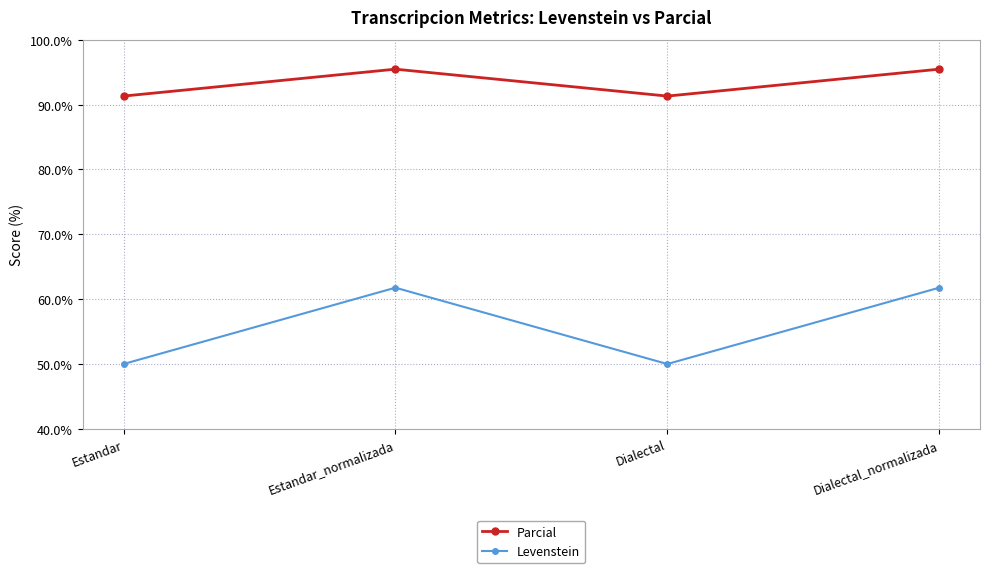

True or false: Parcial and Levenstein cross at least once.

False